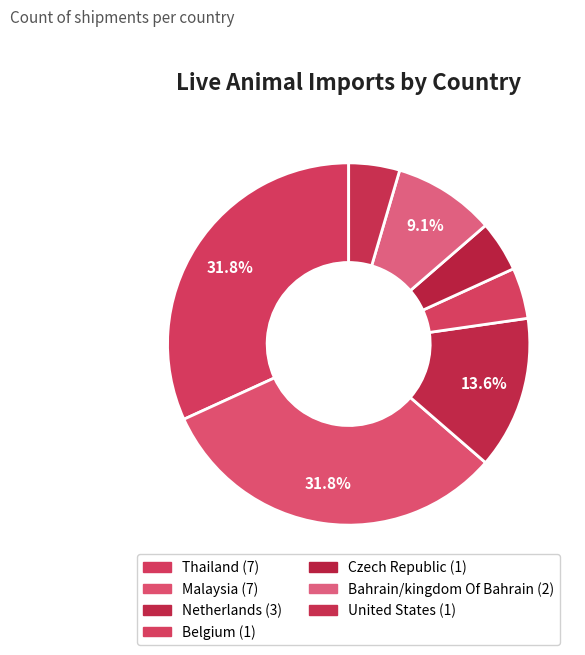

Count the number of slices in the pie.

7